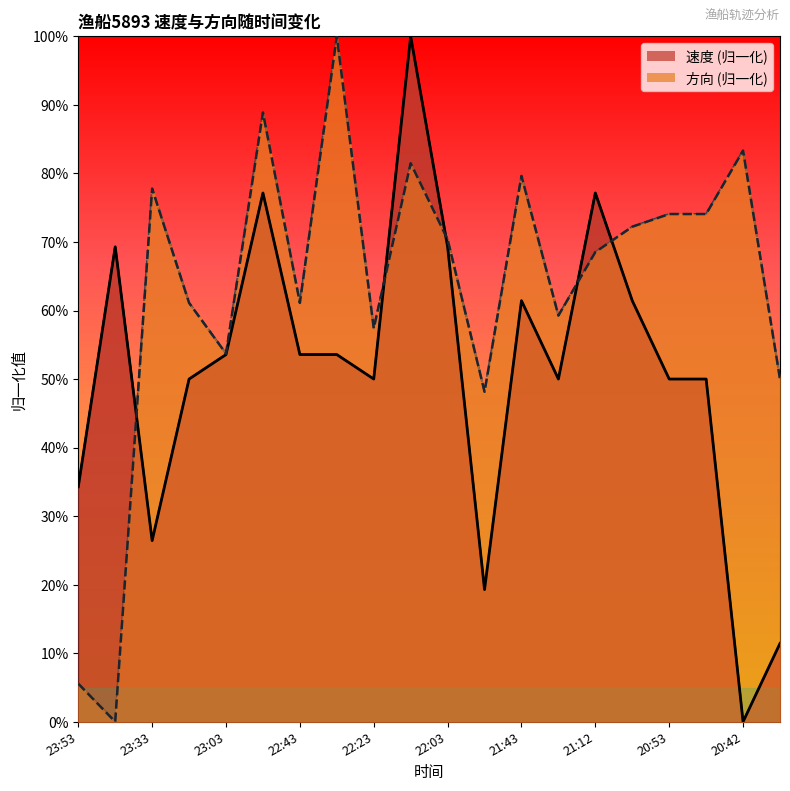

Which category has the lowest value in the 速度 series?

20:42